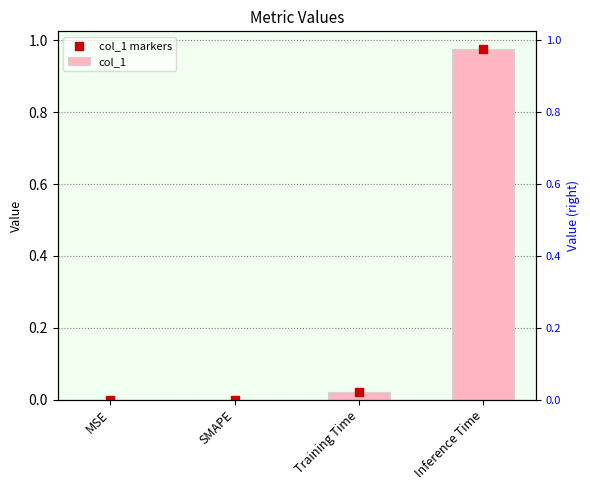

Which series has the widest spread of Y values?

col_1